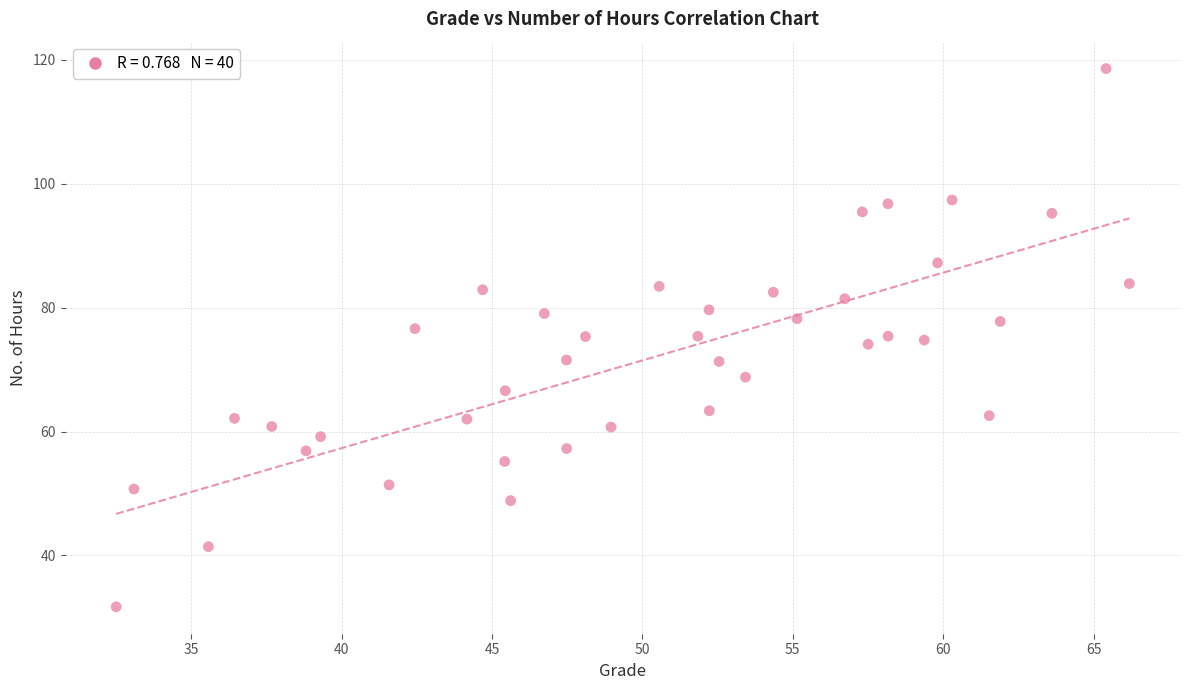

What is the range of X values (max minus min)?

33.7